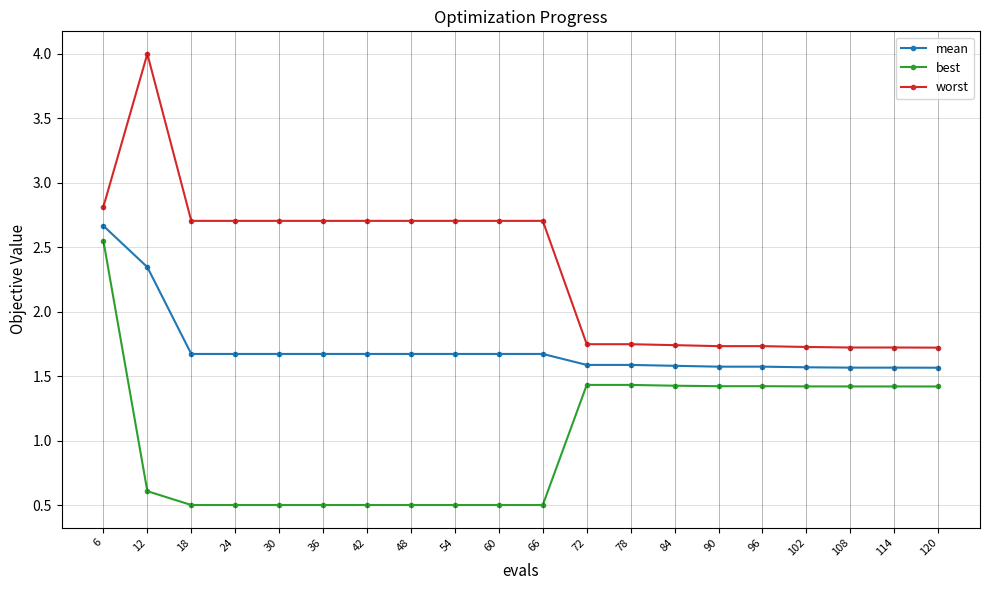

What is the highest value of the worst series?

4.0